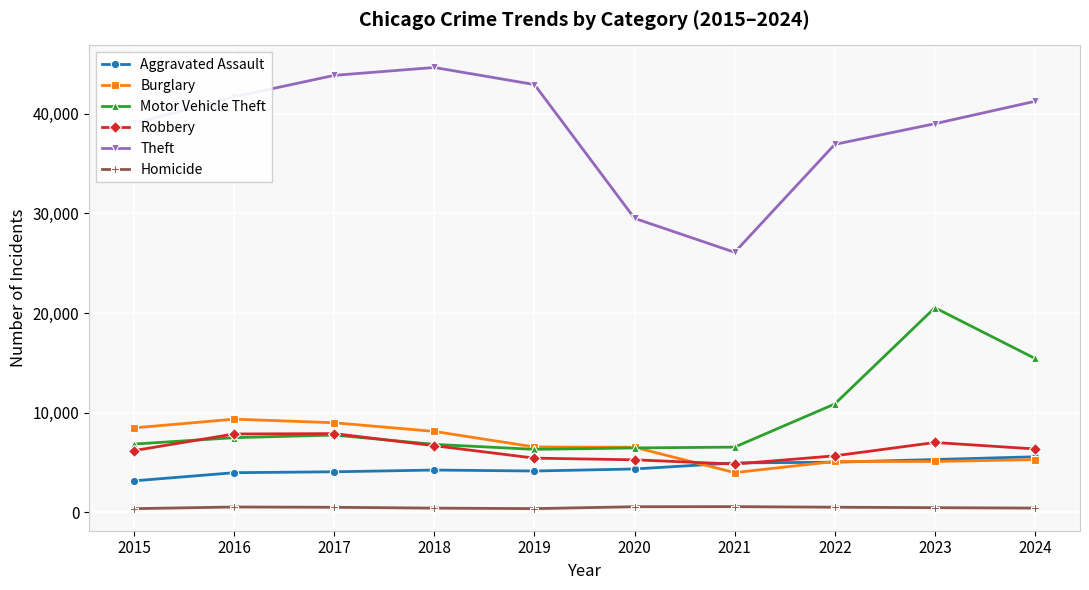

Which series has the largest total across all categories?

Theft